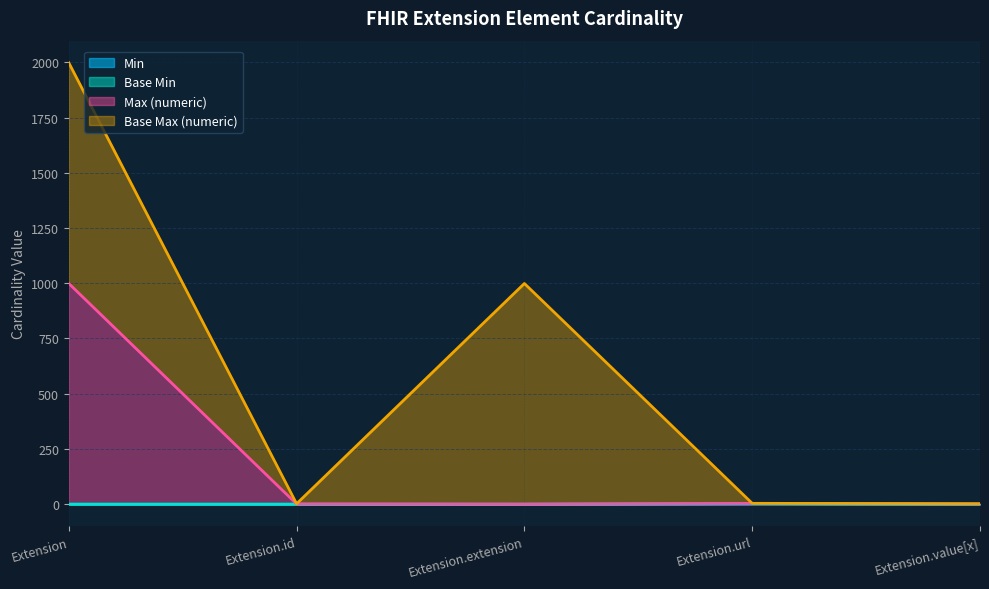

How many data points in Min are above 0?

1